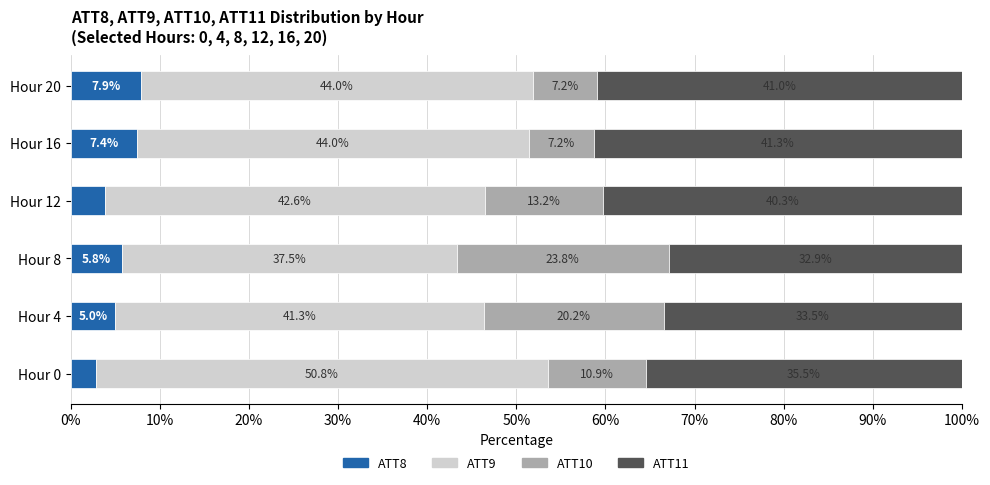

What is the average value of the ATT8 series?

5.5